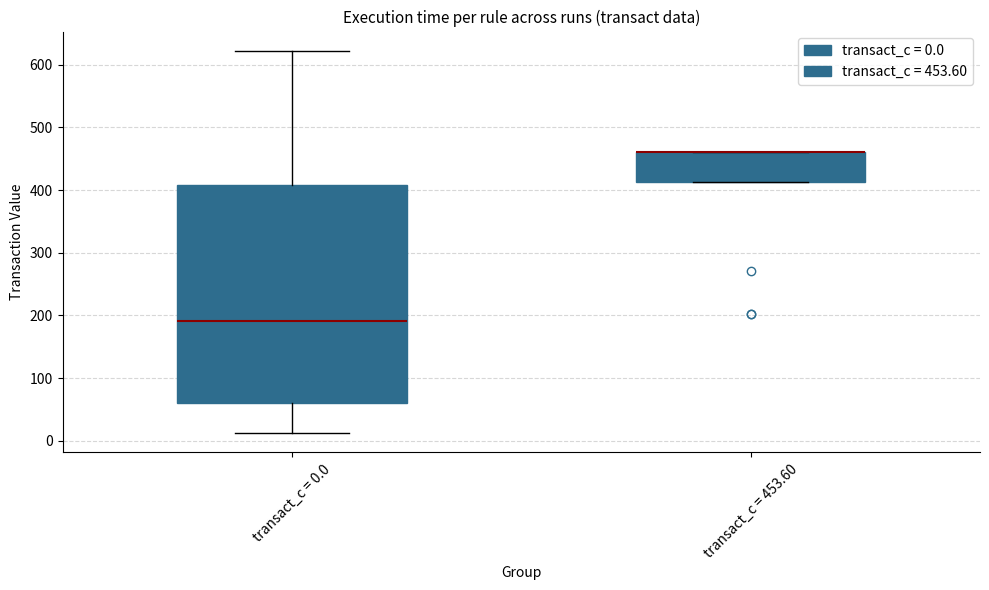

Comparing the boxes themselves (not the whiskers), which one is the tallest?

transact_c = 0.0